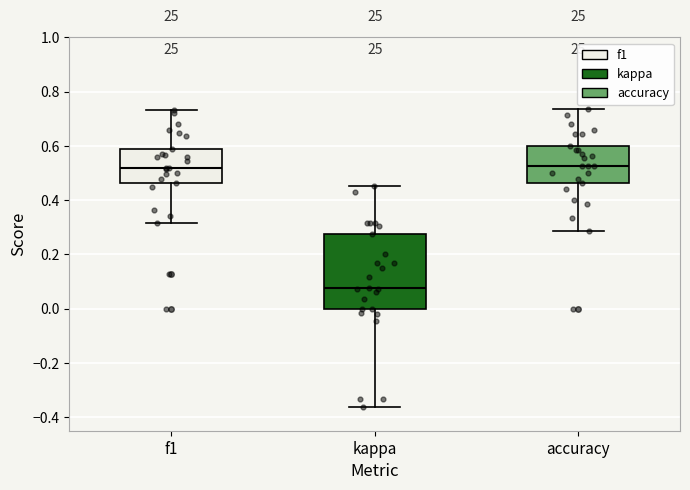

Where is the lower edge of the box for accuracy on the y-axis? The values are not printed on the chart, so give them approximately, as read against the axis.

0.46